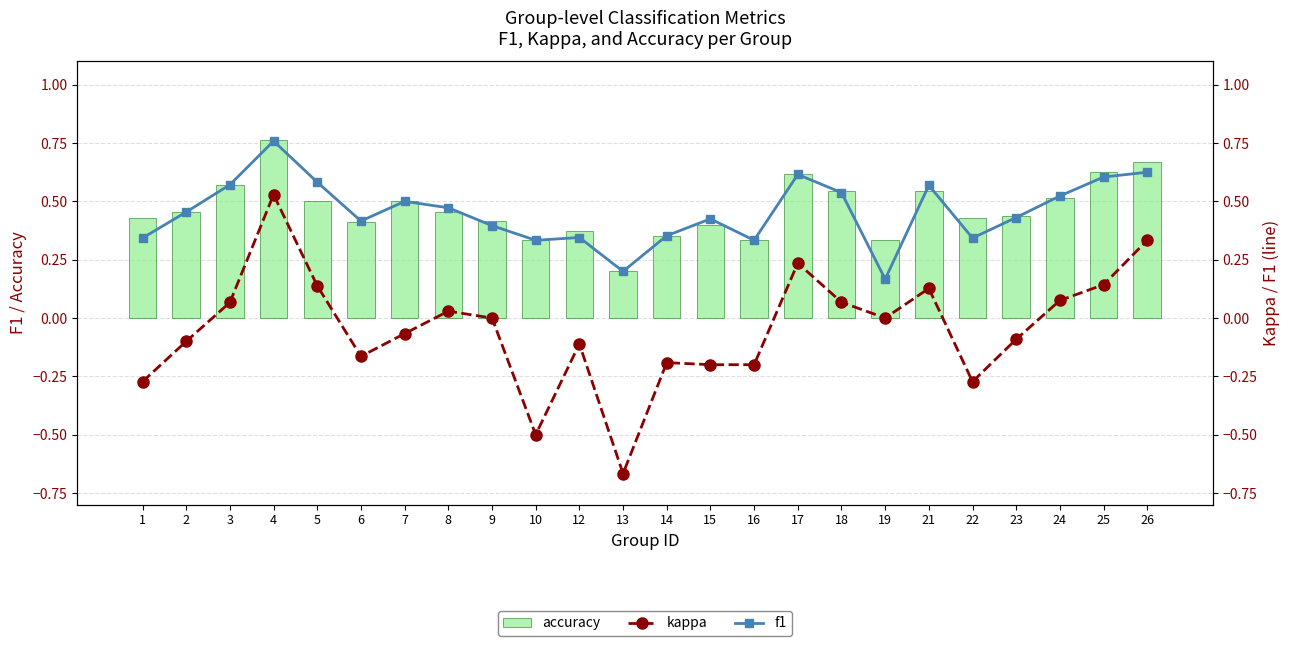

Rank the series by their maximum value, from lowest to highest.

kappa, f1, accuracy